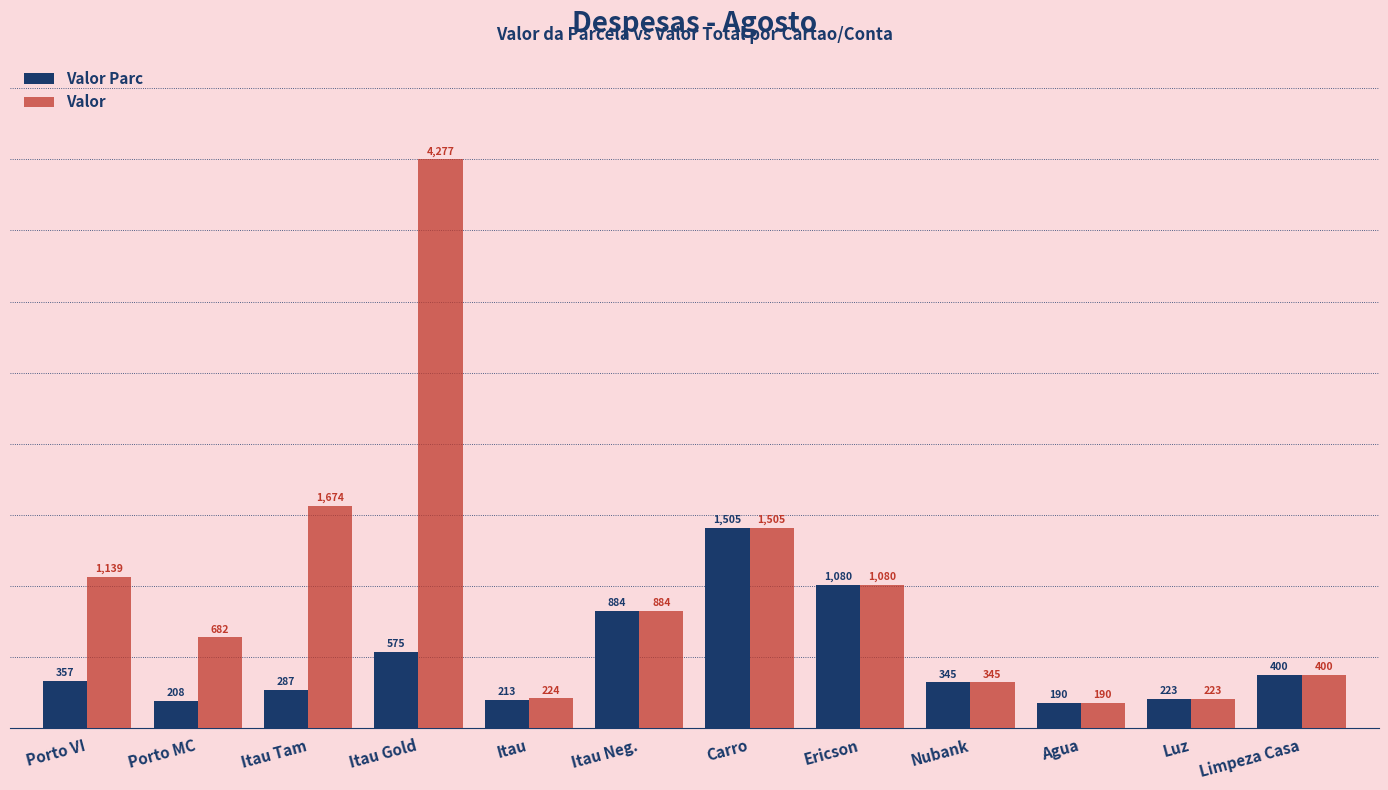

What is the minimum value for Valor Parc?

190.0